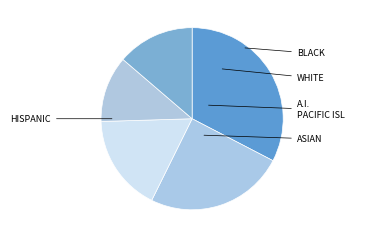

To the nearest percent, what is the difference between the largest and smallest slice percentages?

21%